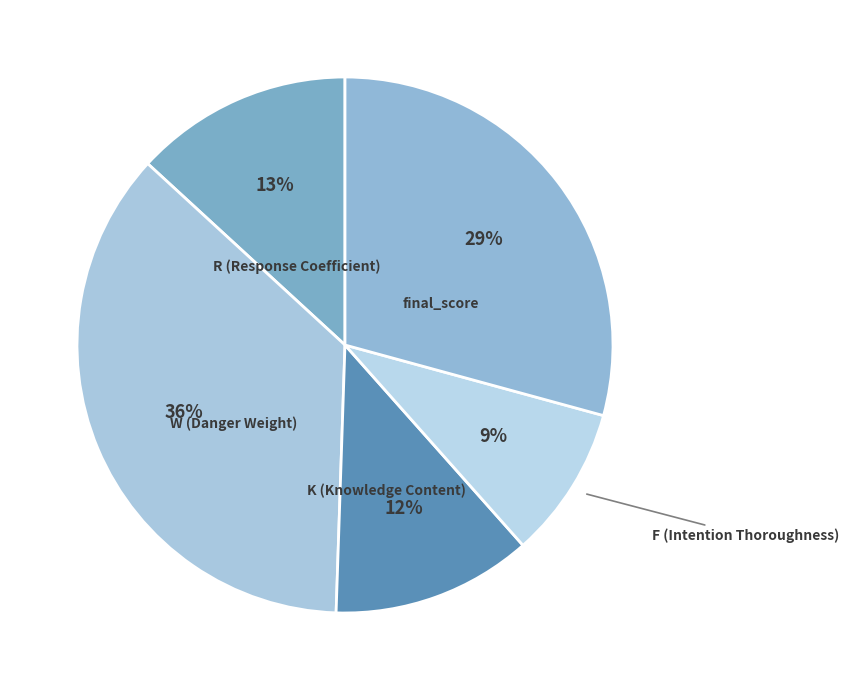

Does any single category account for the majority?

No